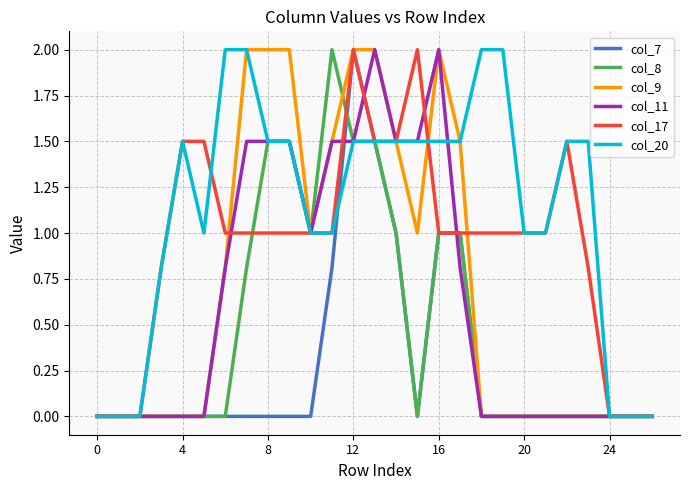

How many lines are shown in the chart?

6